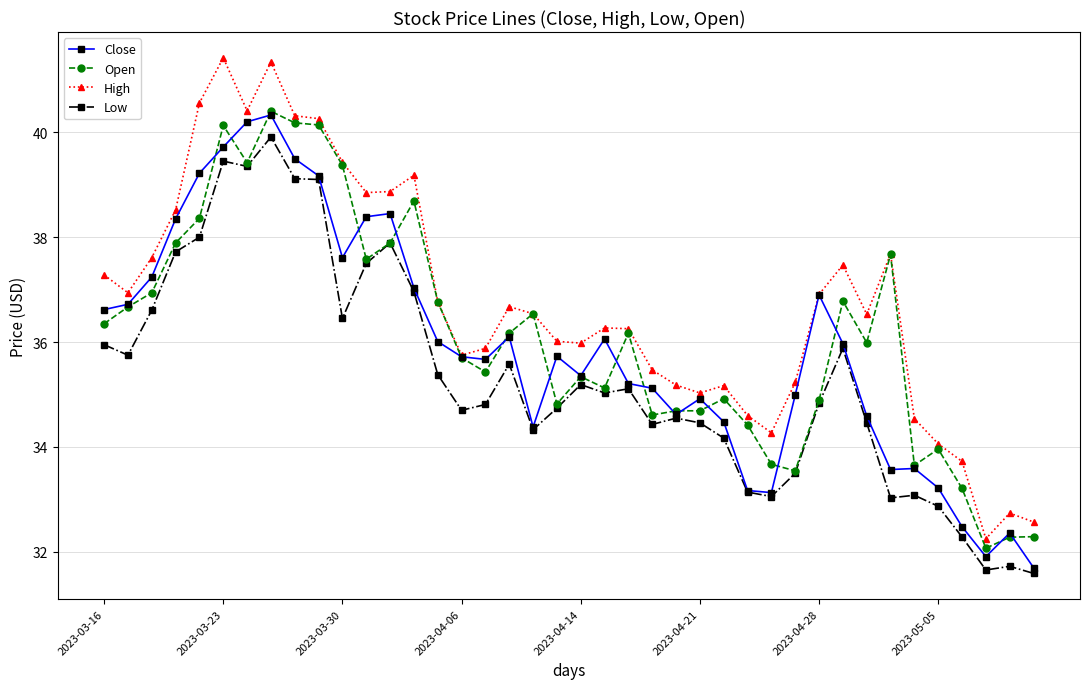

Does the chart have visible grid lines?

Yes